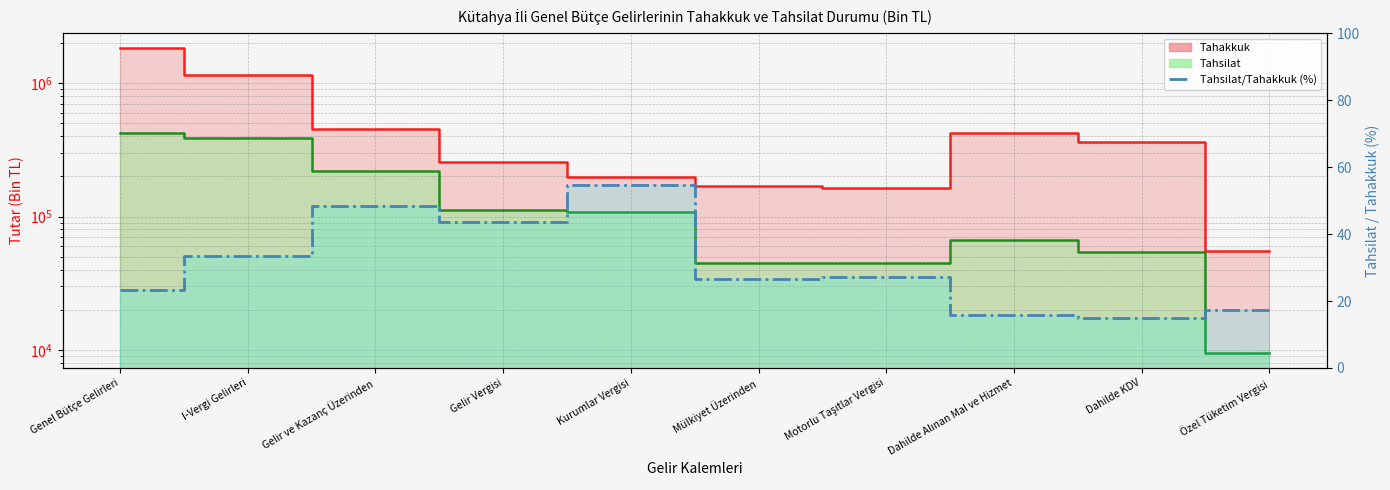

The value at Dahilde KDV is 26.7. True or false?

False